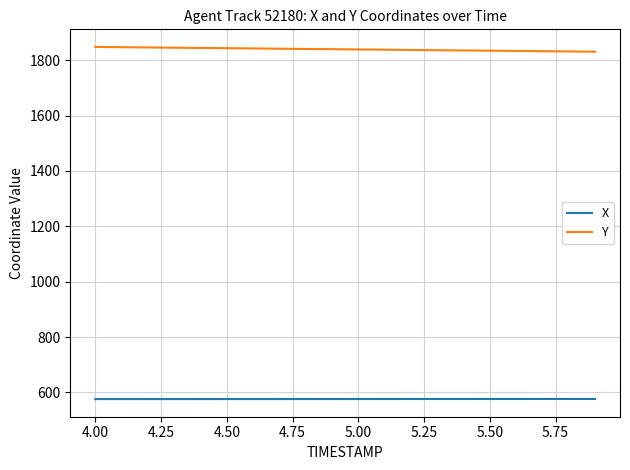

What is the average value of the Y series?

1839.2